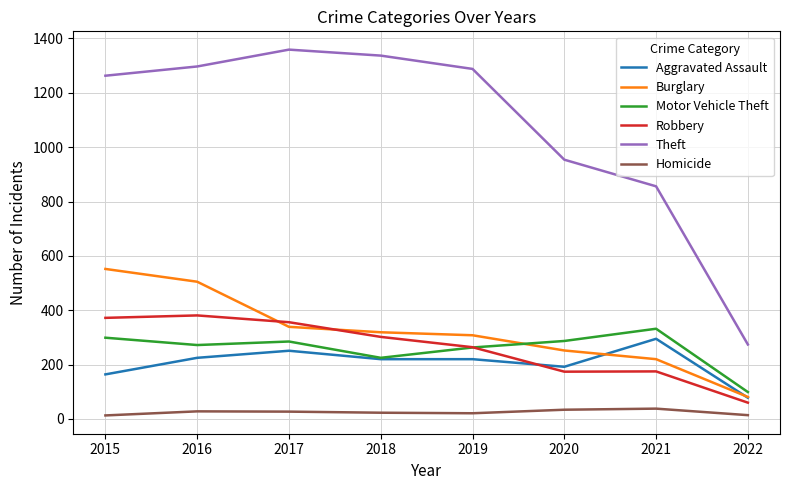

Which series has the largest total across all categories?

Theft